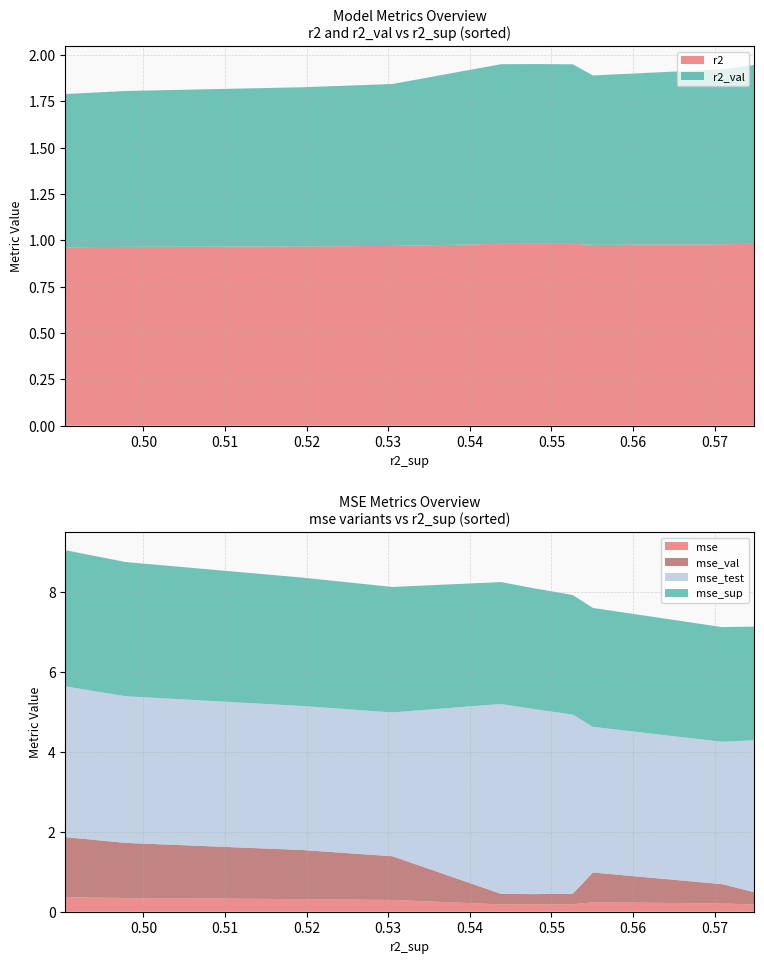

Reading left to right, extract all data points from this chart.

r2: model_4_26_3=1.0	model_4_26_4=1.0	model_4_26_5=1.0	model_4_26_0=1.0	model_4_26_2=1.0	model_4_26_1=1.0	model_4_26_6=1.0	model_4_26_7=1.0	model_4_26_8=1.0	model_4_26_9=1.0
r2_val: model_4_26_3=1.0	model_4_26_4=0.9	model_4_26_5=0.9	model_4_26_0=1.0	model_4_26_2=1.0	model_4_26_1=1.0	model_4_26_6=0.9	model_4_26_7=0.9	model_4_26_8=0.8	model_4_26_9=0.8
mse: model_4_26_3=0.2	model_4_26_4=0.2	model_4_26_5=0.2	model_4_26_0=0.2	model_4_26_2=0.2	model_4_26_1=0.2	model_4_26_6=0.3	model_4_26_7=0.3	model_4_26_8=0.3	model_4_26_9=0.4
mse_sup: model_4_26_3=2.8	model_4_26_4=2.9	model_4_26_5=3.0	model_4_26_0=3.0	model_4_26_2=3.0	model_4_26_1=3.1	model_4_26_6=3.1	model_4_26_7=3.2	model_4_26_8=3.4	model_4_26_9=3.4
mse_test: model_4_26_3=3.8	model_4_26_4=3.6	model_4_26_5=3.6	model_4_26_0=4.5	model_4_26_2=4.6	model_4_26_1=4.8	model_4_26_6=3.6	model_4_26_7=3.6	model_4_26_8=3.7	model_4_26_9=3.8
mse_val: model_4_26_3=0.3	model_4_26_4=0.5	model_4_26_5=0.7	model_4_26_0=0.3	model_4_26_2=0.3	model_4_26_1=0.3	model_4_26_6=1.1	model_4_26_7=1.2	model_4_26_8=1.4	model_4_26_9=1.5